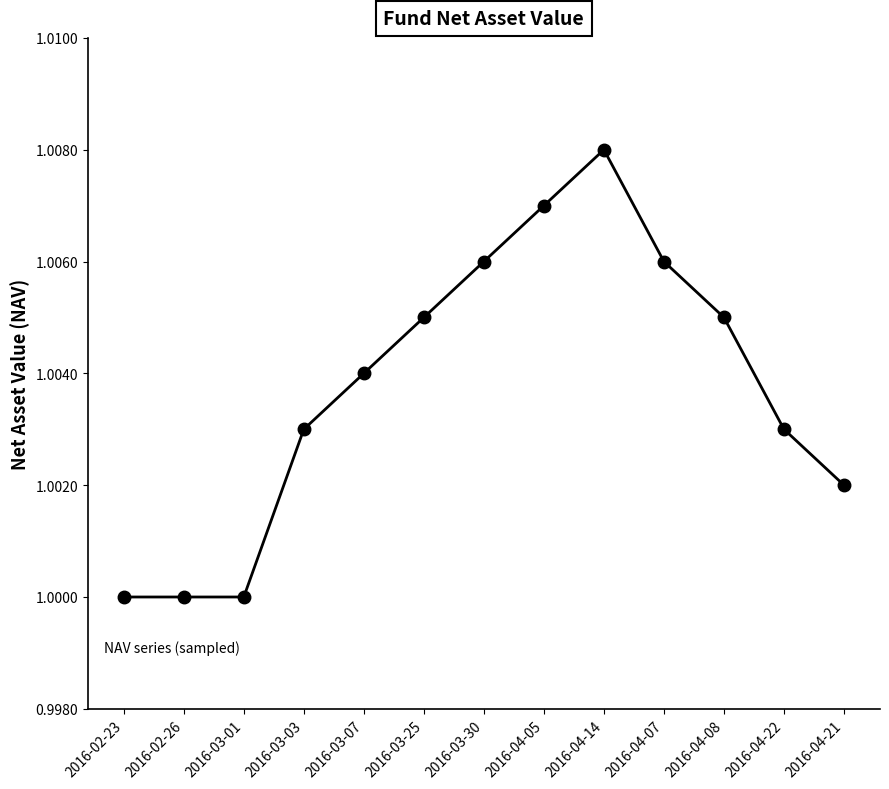

What is the label of the 3rd point from the right?

2016-04-08